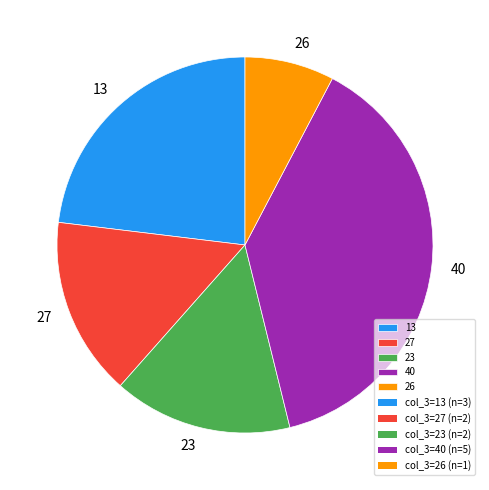

How many segments does this pie chart have?

5